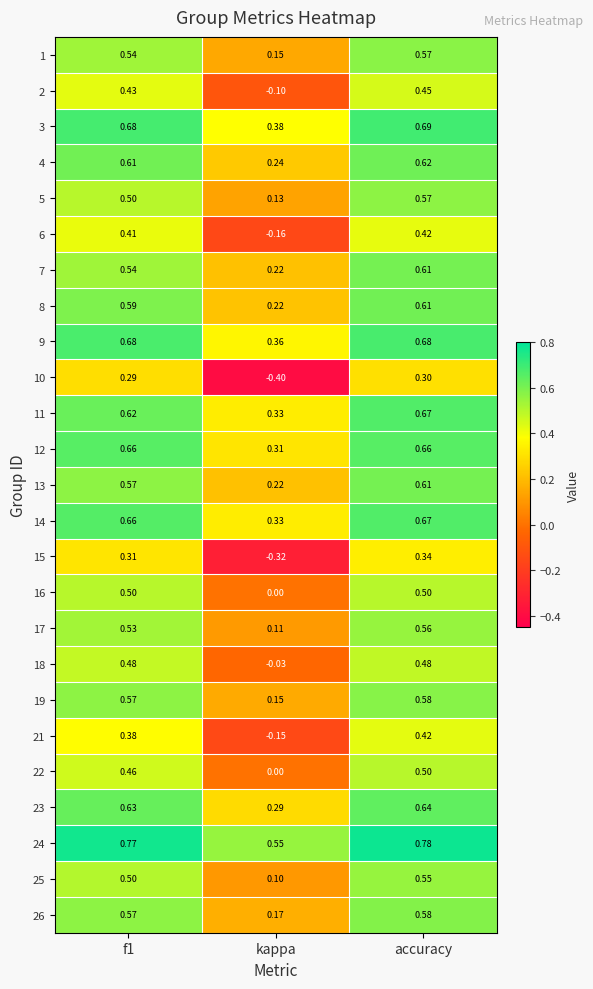

At which label is 12 closest to 0?

kappa